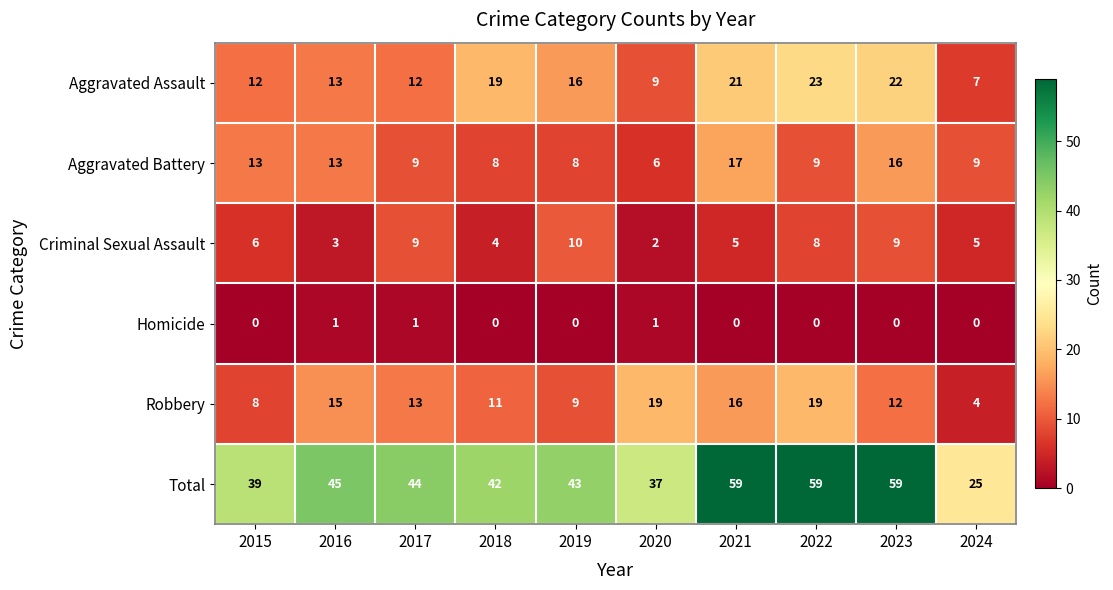

How many categories are shown in the chart?

10